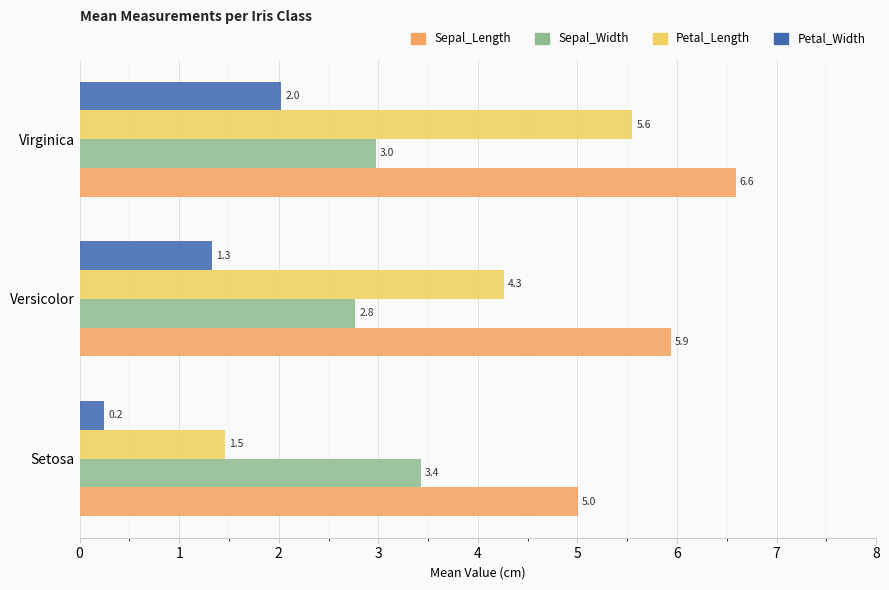

Is it true that Petal_Length equals 8.9 at Virginica?

False